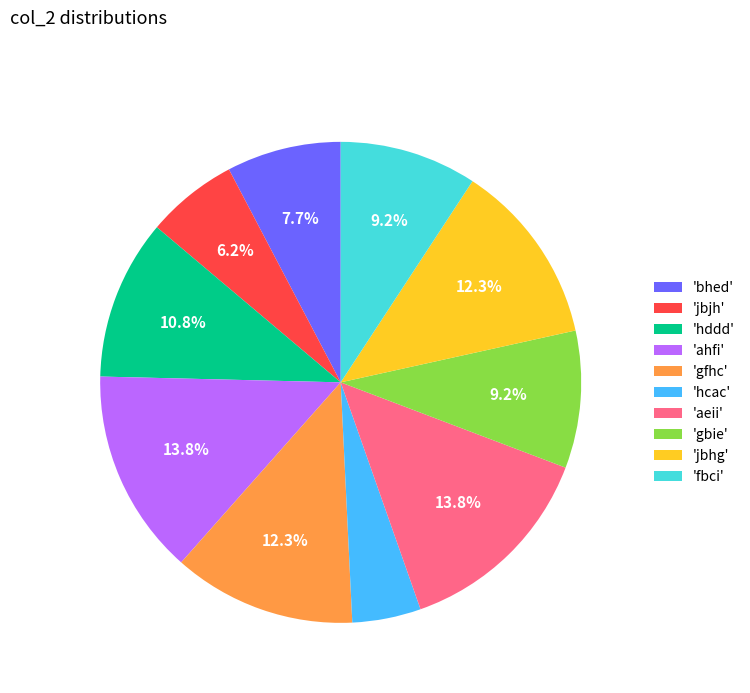

Do 'ahfi' and 'hcac' together represent more than half of the pie?

No